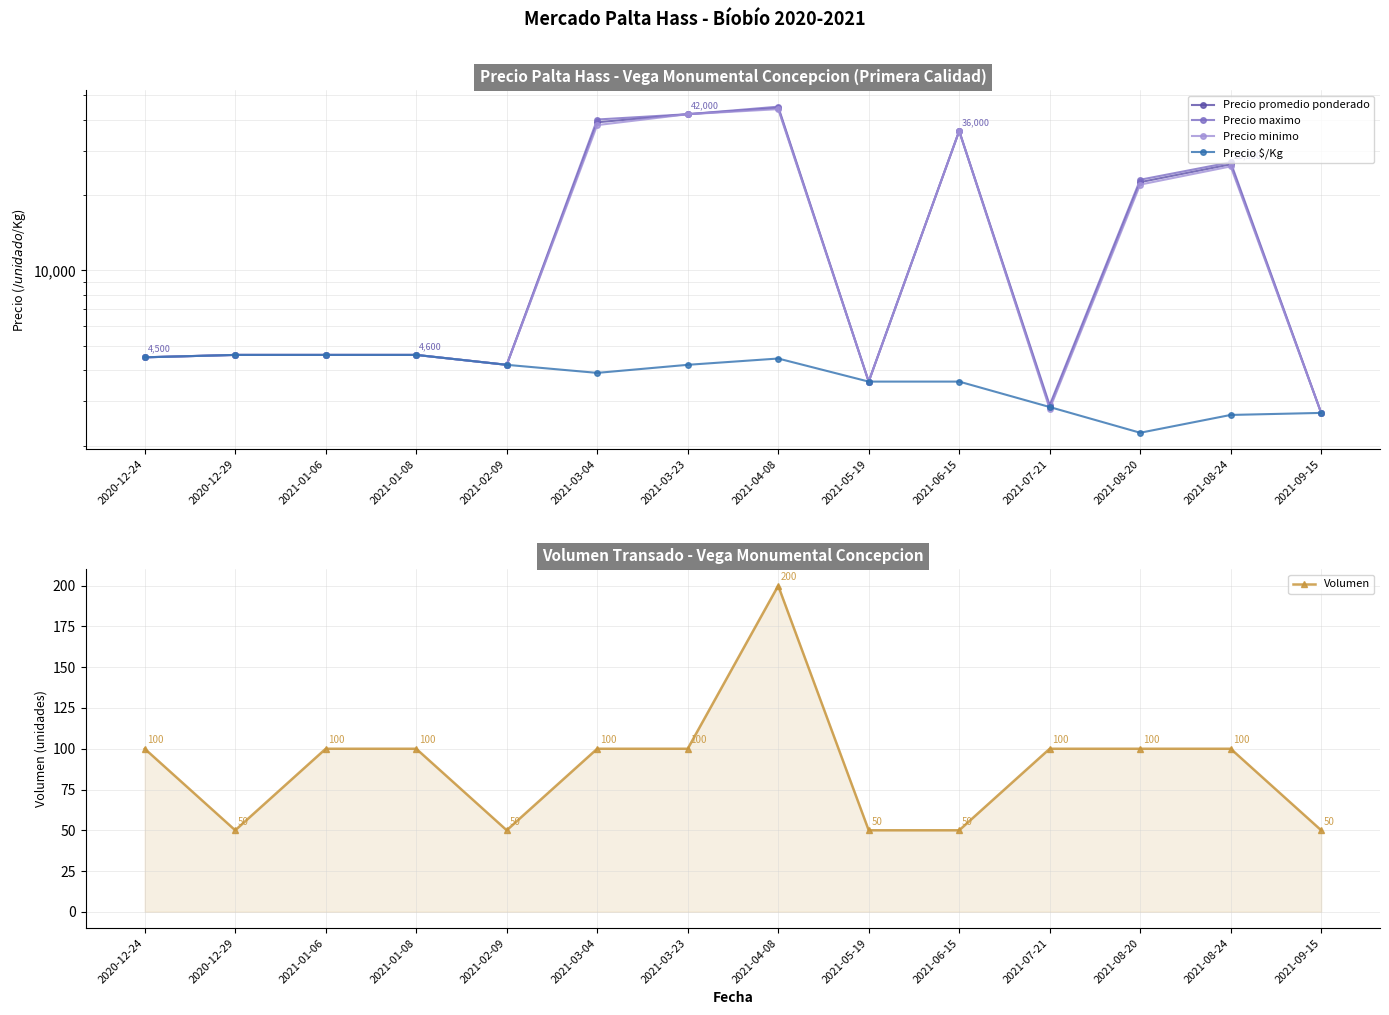

The Precio promedio ponderado series shows 2850 at 2021-07-21. True or false?

True